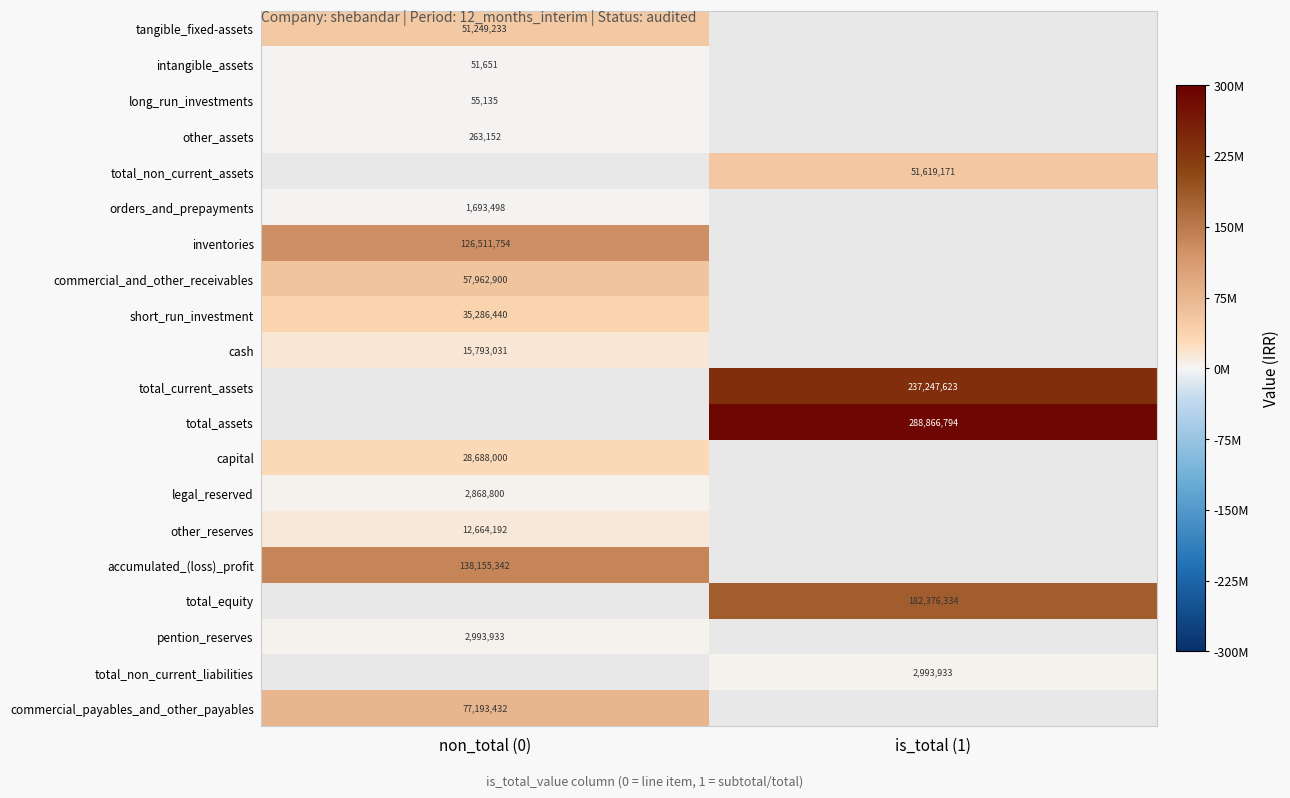

The value of orders_and_prepayments at non_total (0) is 2690879. True or false?

False